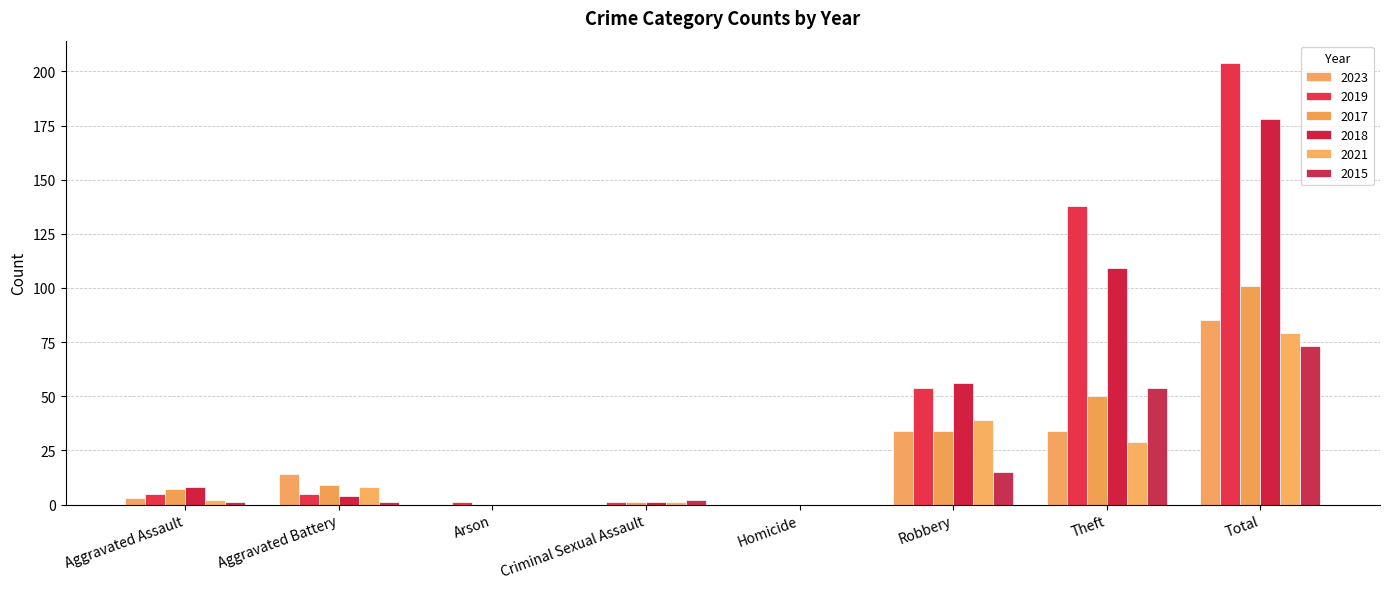

How many groups of bars are there?

8